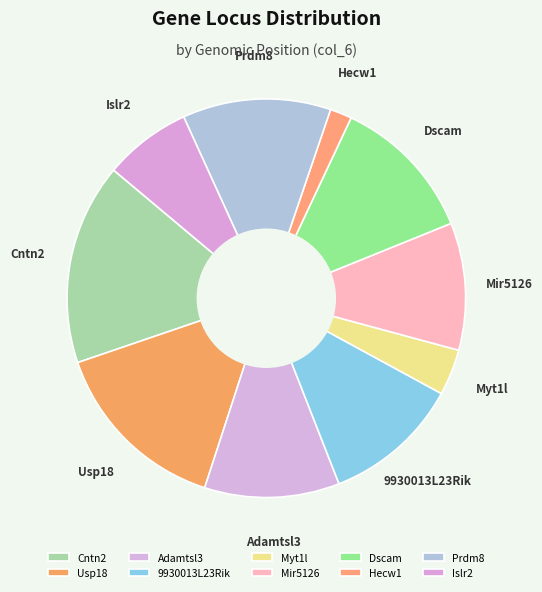

Is there any slice that represents more than half of the pie?

No